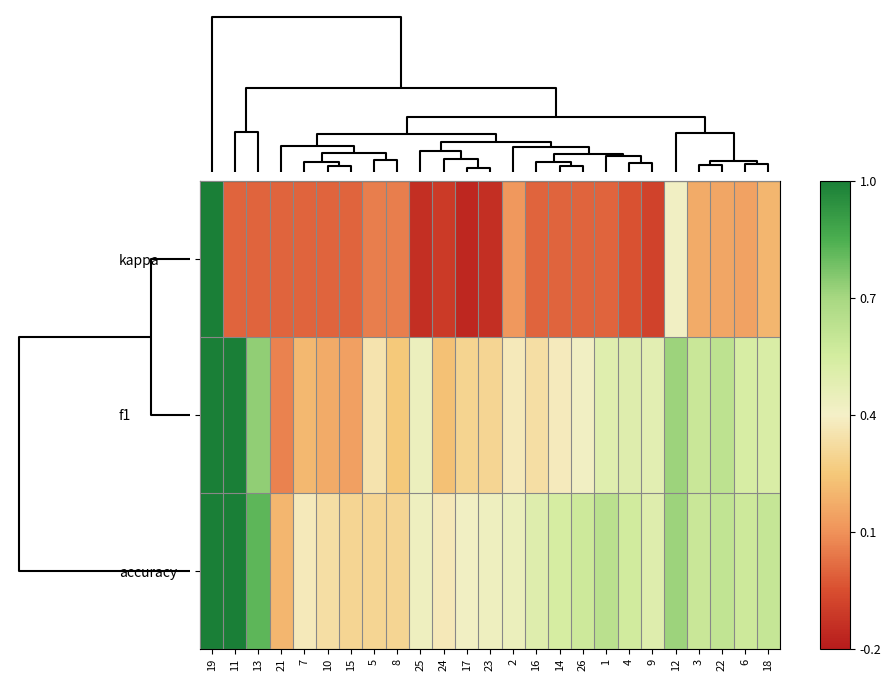

Which category has the lowest value across all series?

17